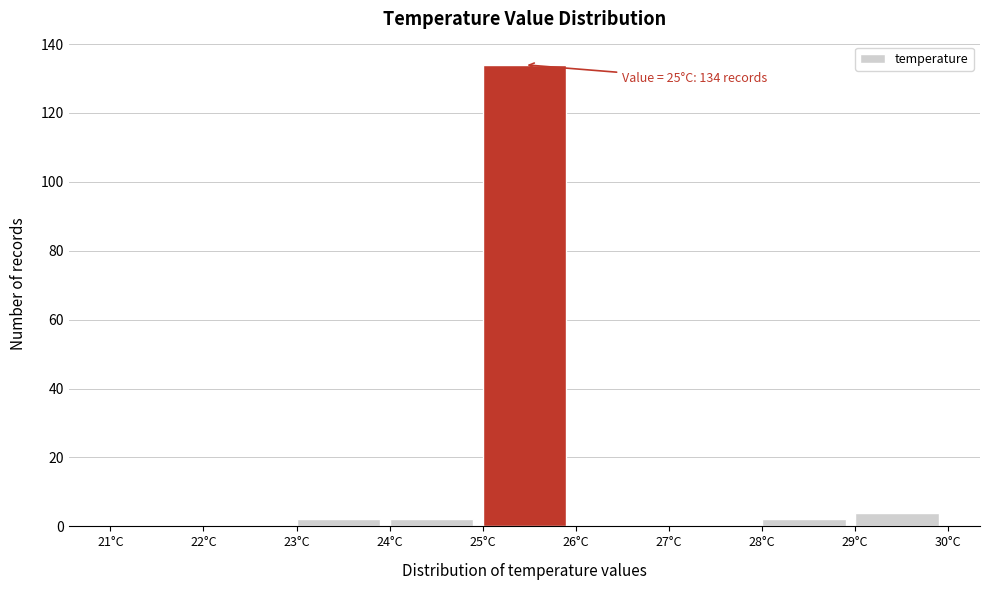

Over which range of the x-axis is the bar tallest?

25 to 26